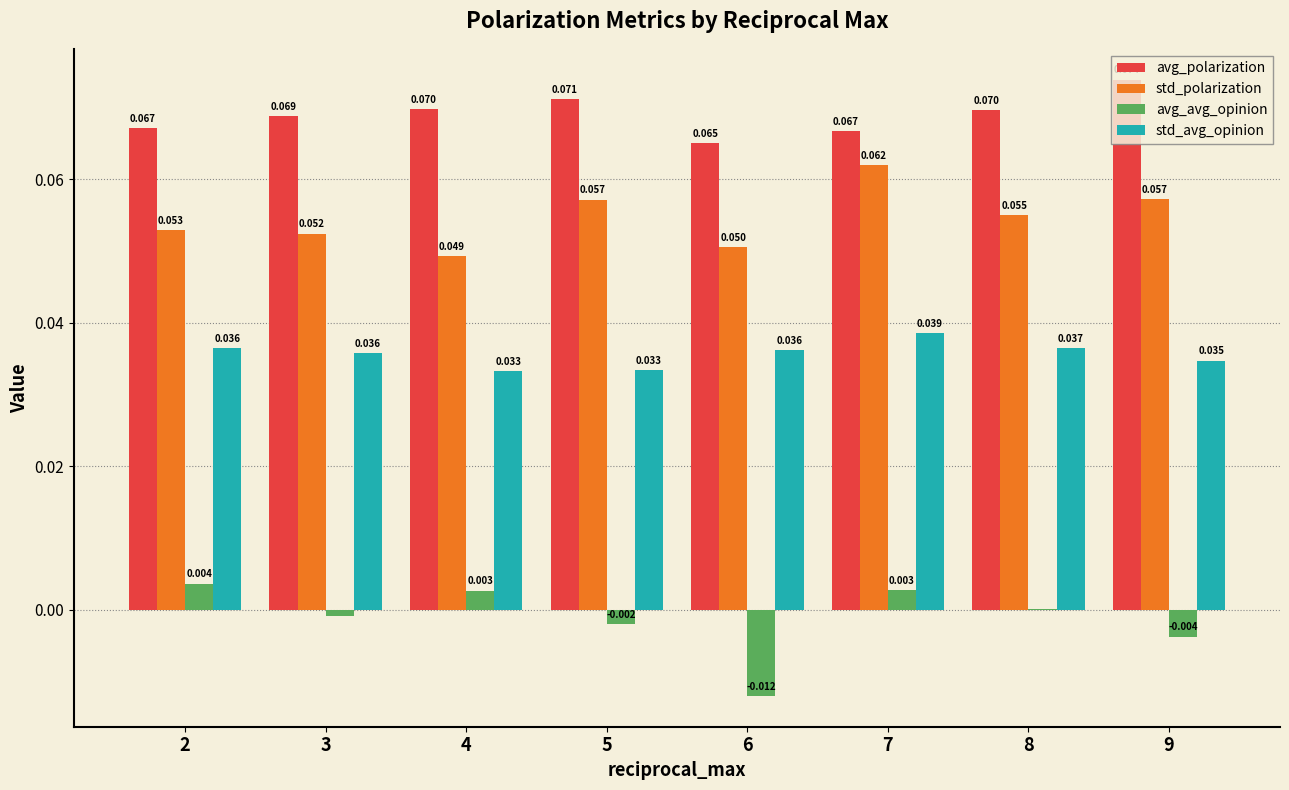

Which series changed the most between 5 and 9?

avg_polarization